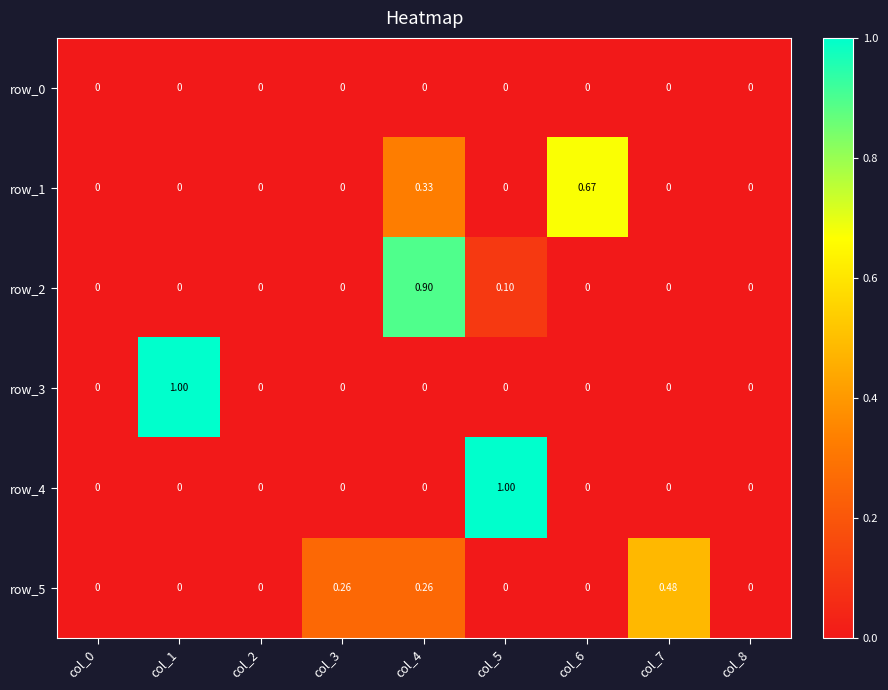

How many values in the row_4 series exceed 0?

1